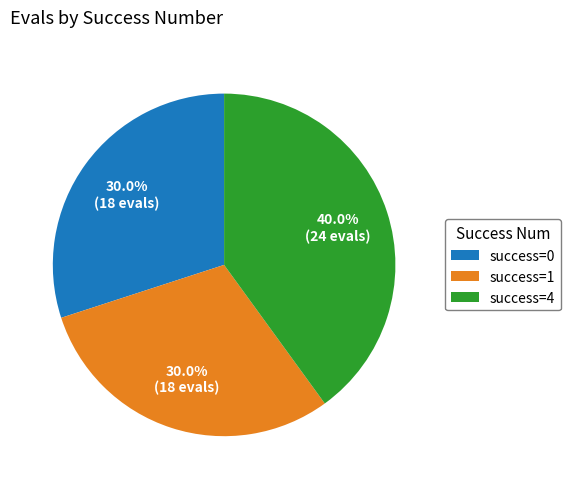

Does success=0 account for over 50% of the chart?

No